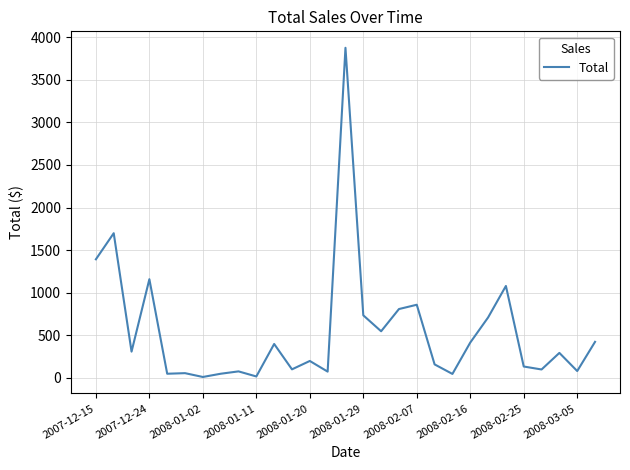

What is the maximum value shown in the chart?

3875.0